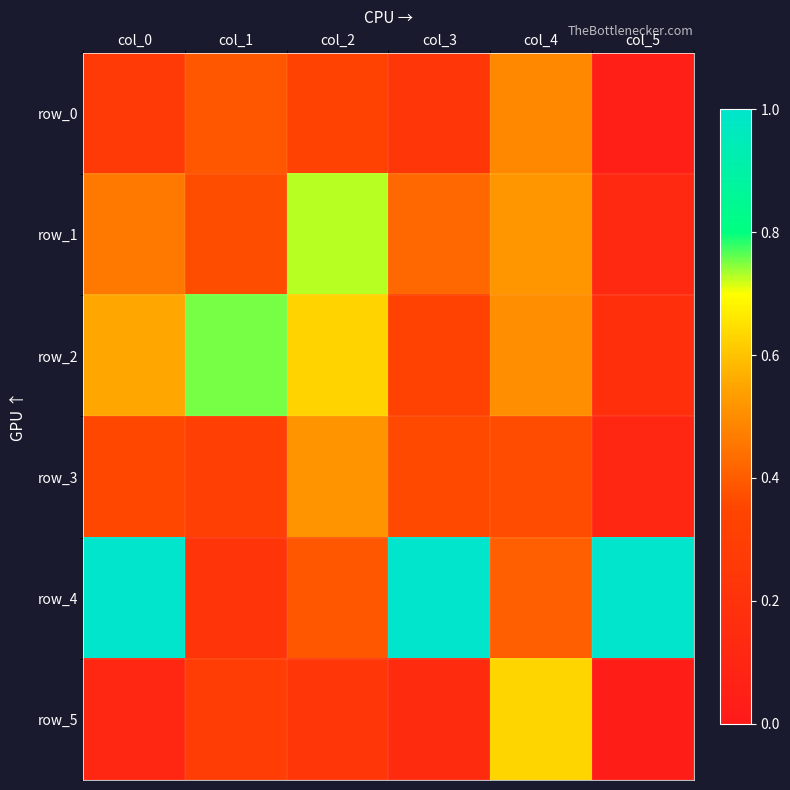

Reading left to right, list all the values displayed in this chart.

row_0: 0.3	0.4	0.3	0.2	0.5	0.0
row_1: 0.5	0.4	0.7	0.4	0.5	0.1
row_2: 0.6	0.8	0.6	0.3	0.5	0.2
row_3: 0.4	0.3	0.5	0.4	0.4	0.1
row_4: 1.0	0.2	0.4	1.0	0.4	1.0
row_5: 0.1	0.3	0.2	0.1	0.6	0.0